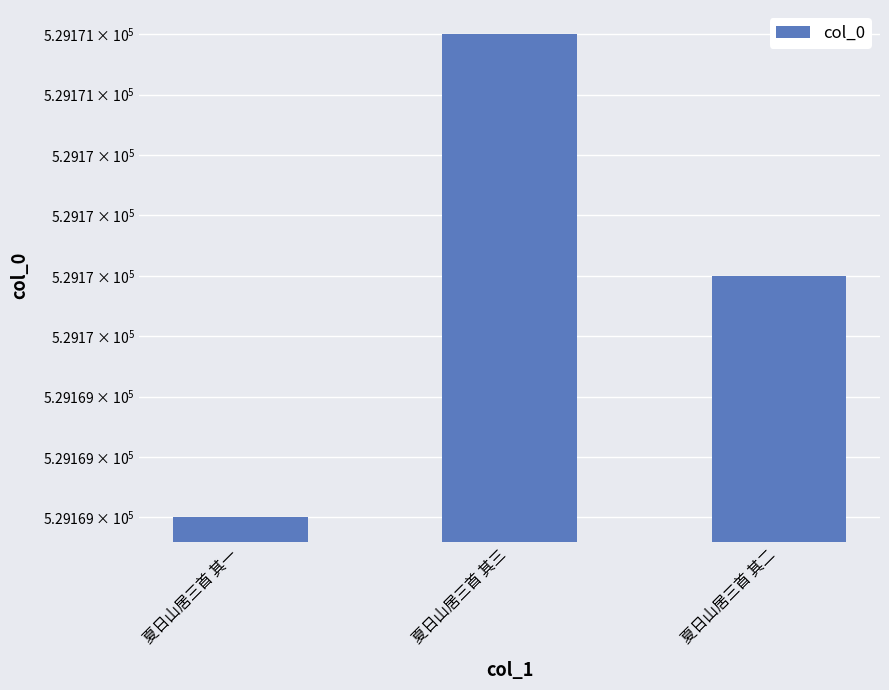

Rank the categories by value from lowest to highest.

夏日山居三首 其一, 夏日山居三首 其二, 夏日山居三首 其三